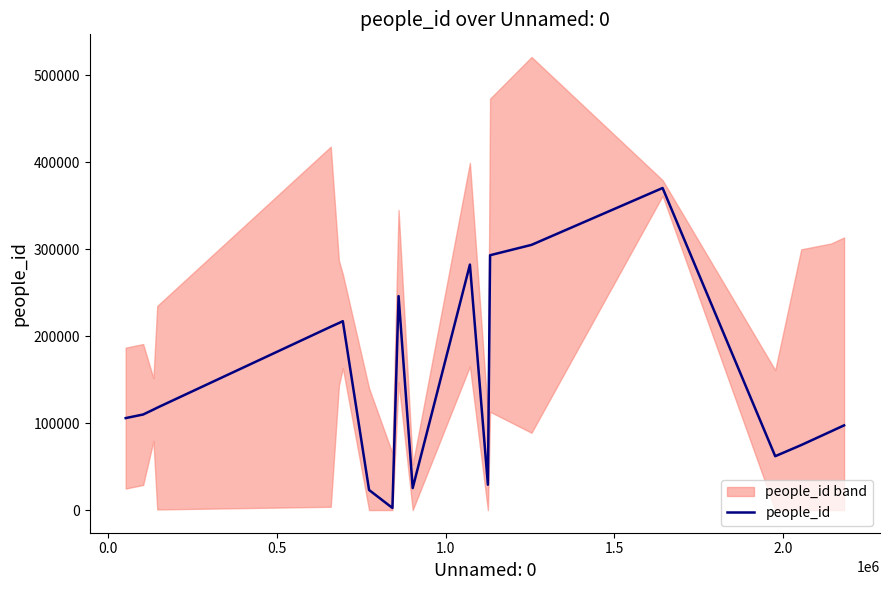

What is the highest value of the people_id series?

370270